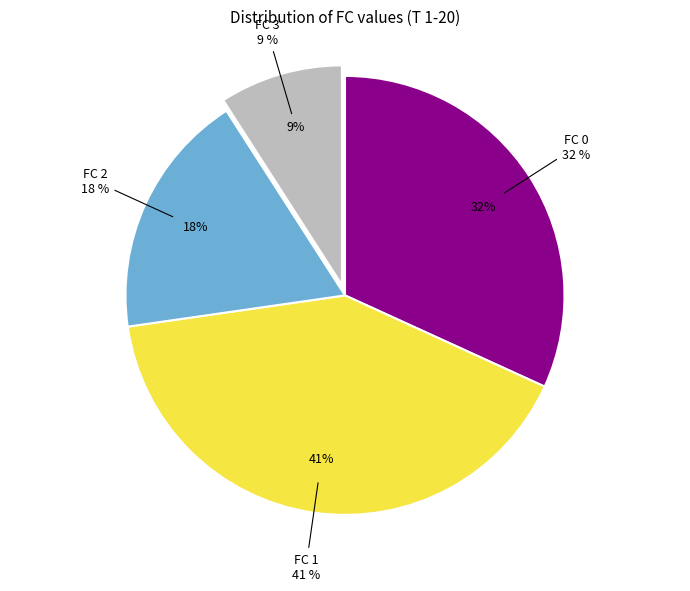

Which slice is the smallest?

FC 3